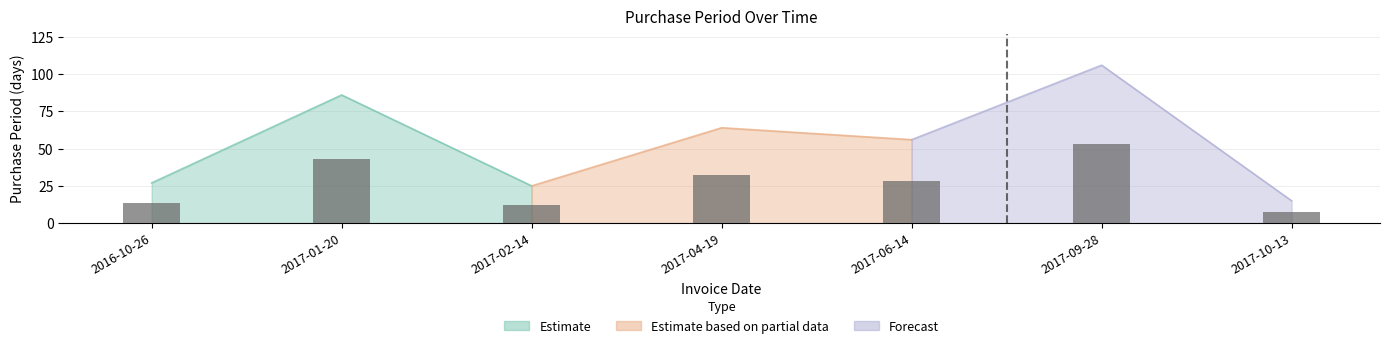

The value at 2017-02-14 is 7. True or false?

False